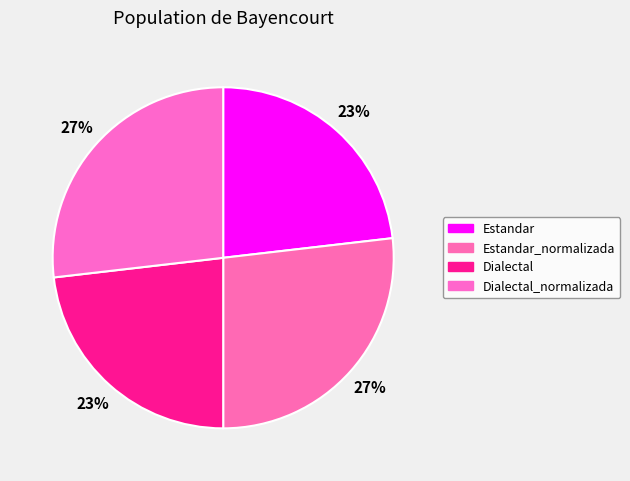

Which category has the biggest portion of the pie?

Estandar_normalizada